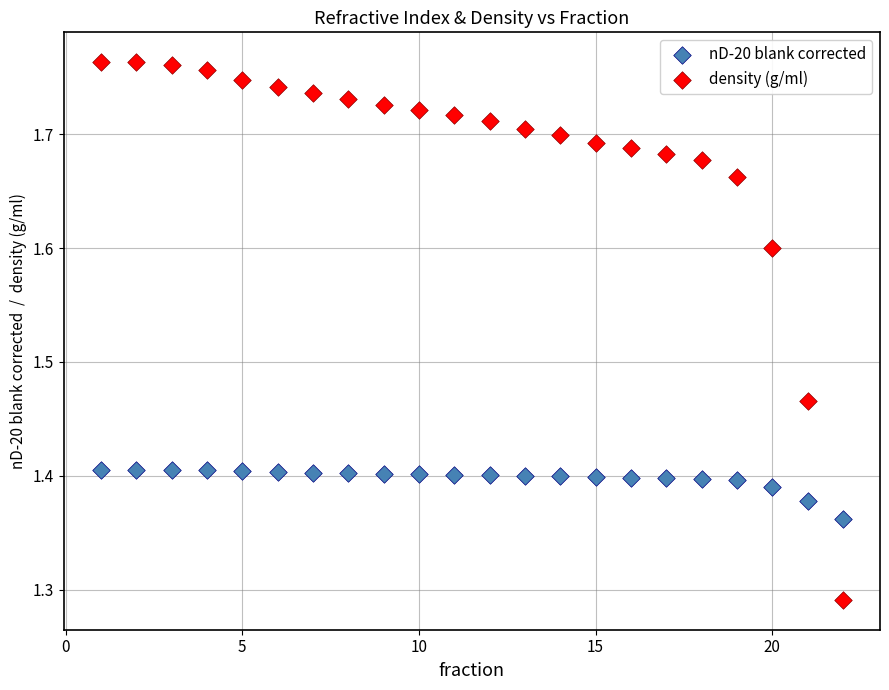

Across all data points, what is the range of Y values (max minus min)?

0.5